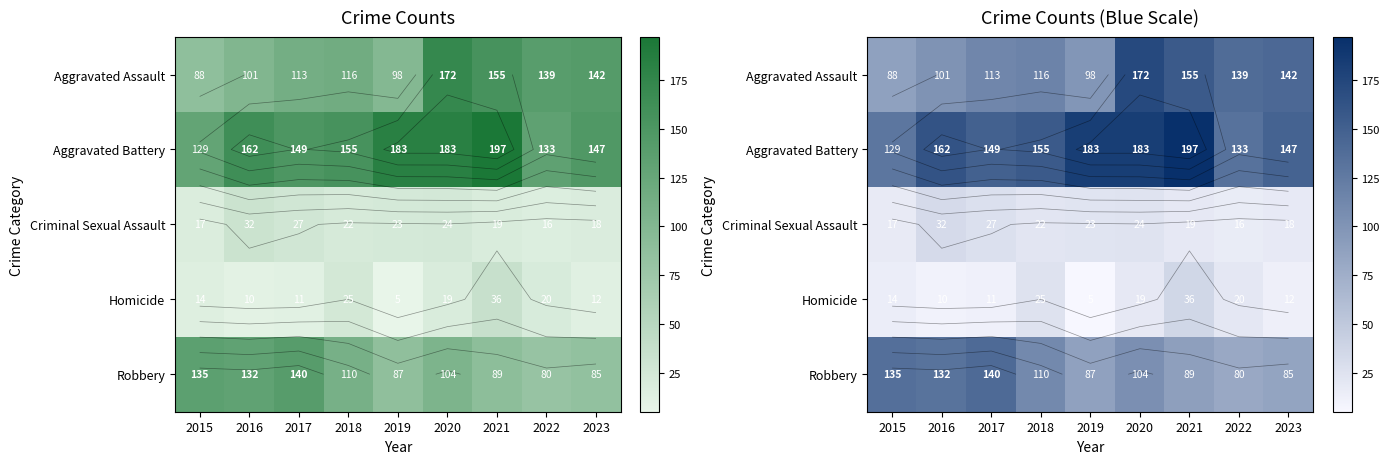

What is the difference between the Criminal Sexual Assault values at 2015 and 2018?

5